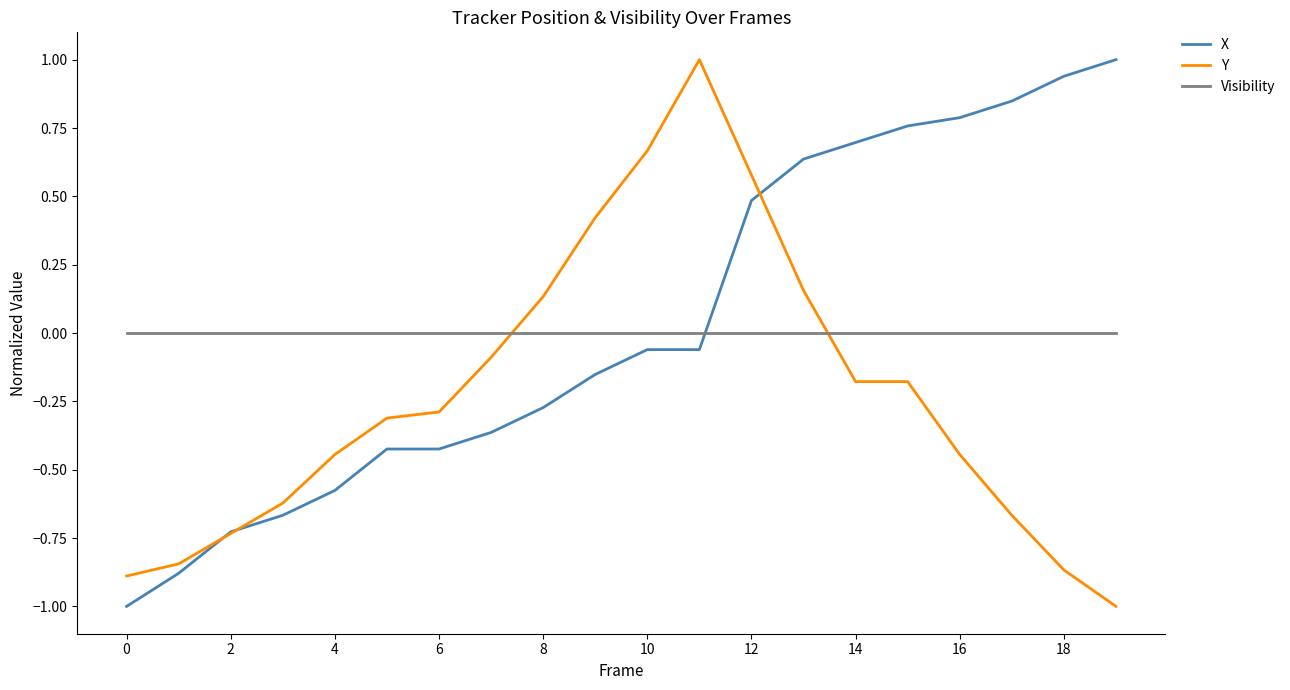

What is the minimum value for X?

-1.0